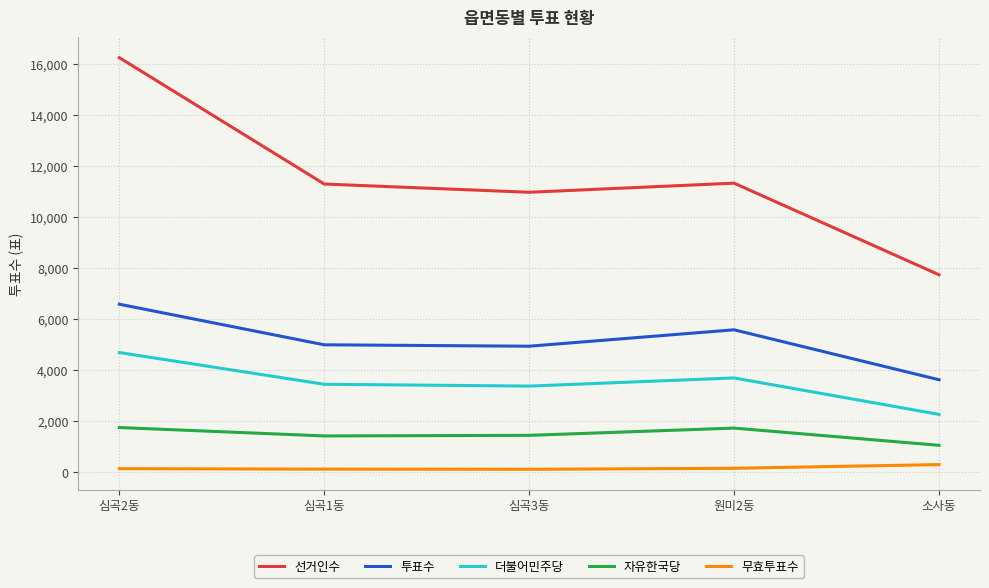

What is the greatest value displayed?

16251